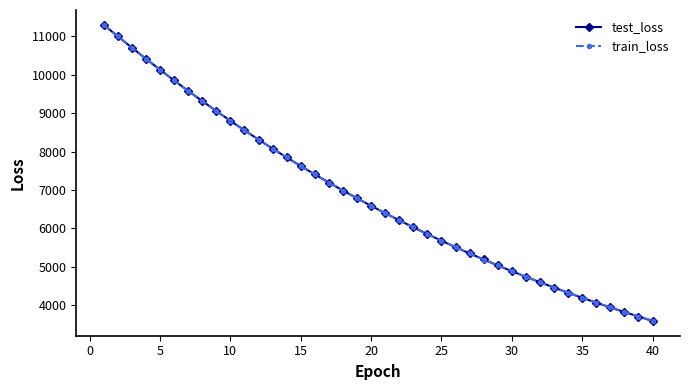

What is the value of the test_loss point at the 12th from the left?

8310.7